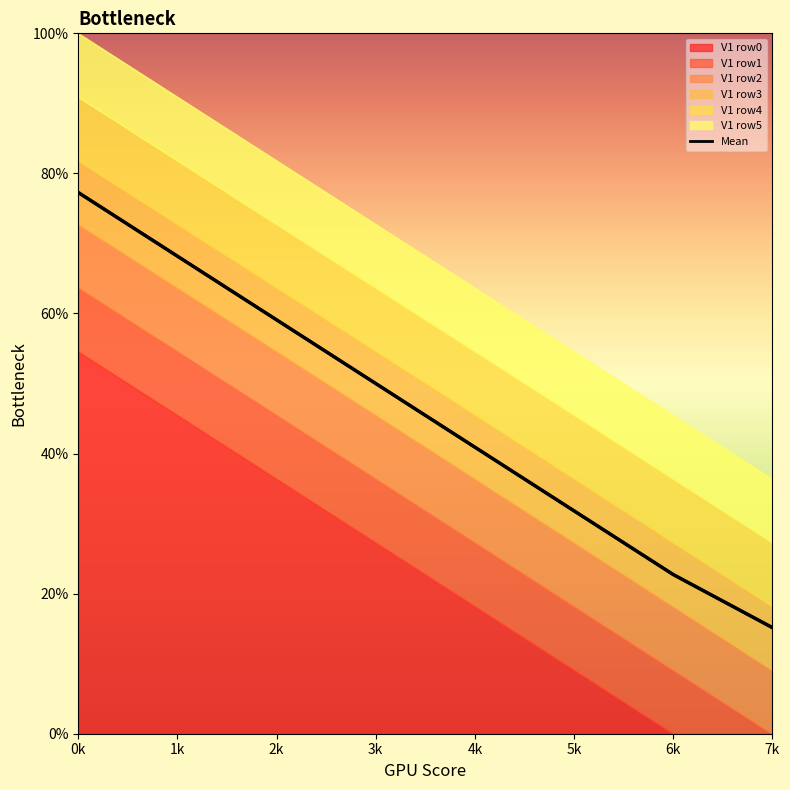

Reading right to left, extract all data points from this chart.

7k=15.2	6k=22.7	5k=31.8	4k=40.9	3k=50.0	2k=59.1	1k=68.2	0k=77.3